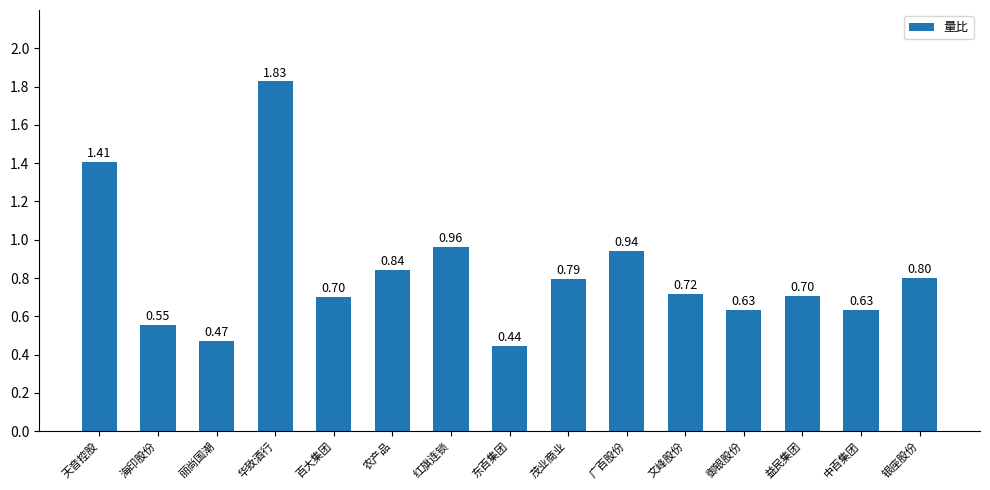

What is the change in value from 丽尚国潮 to 御银股份?

+0.2